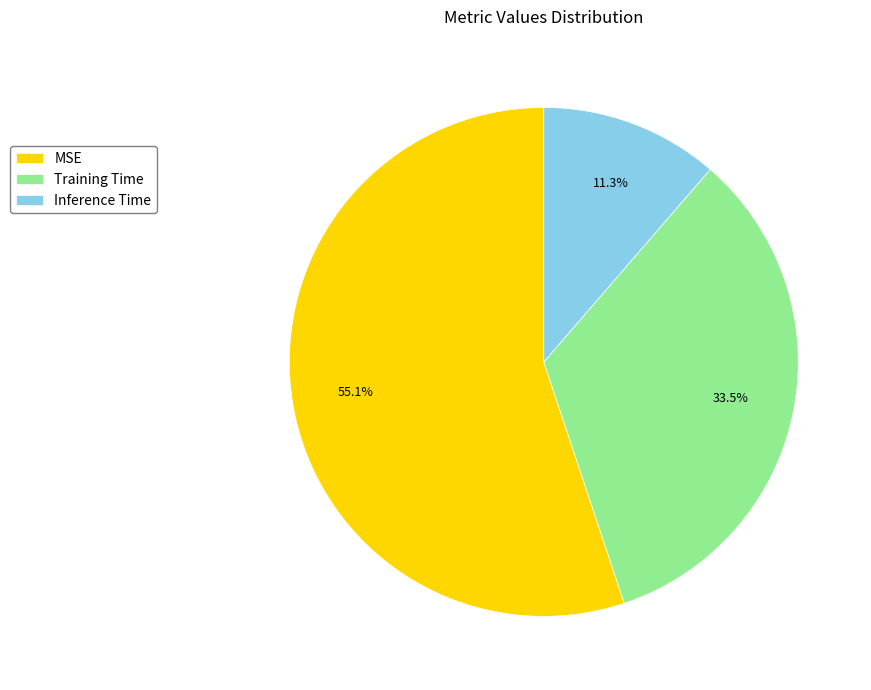

How many slices are in this pie chart?

3